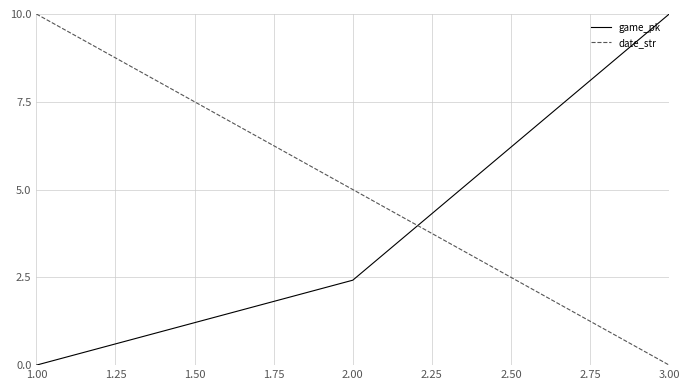

Which series has the largest total across all categories?

date_str